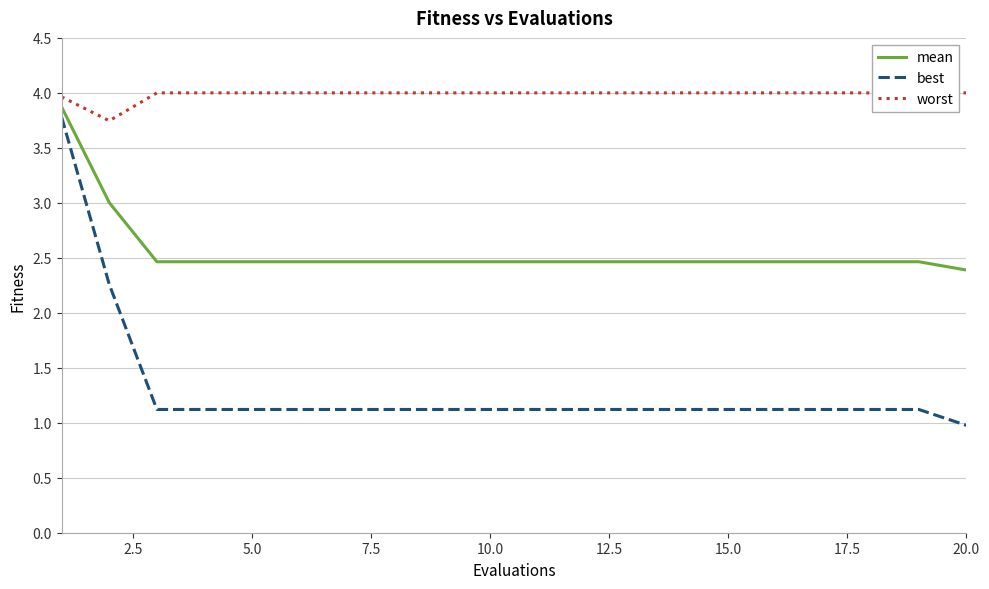

True or false: mean and best intersect in this chart.

False